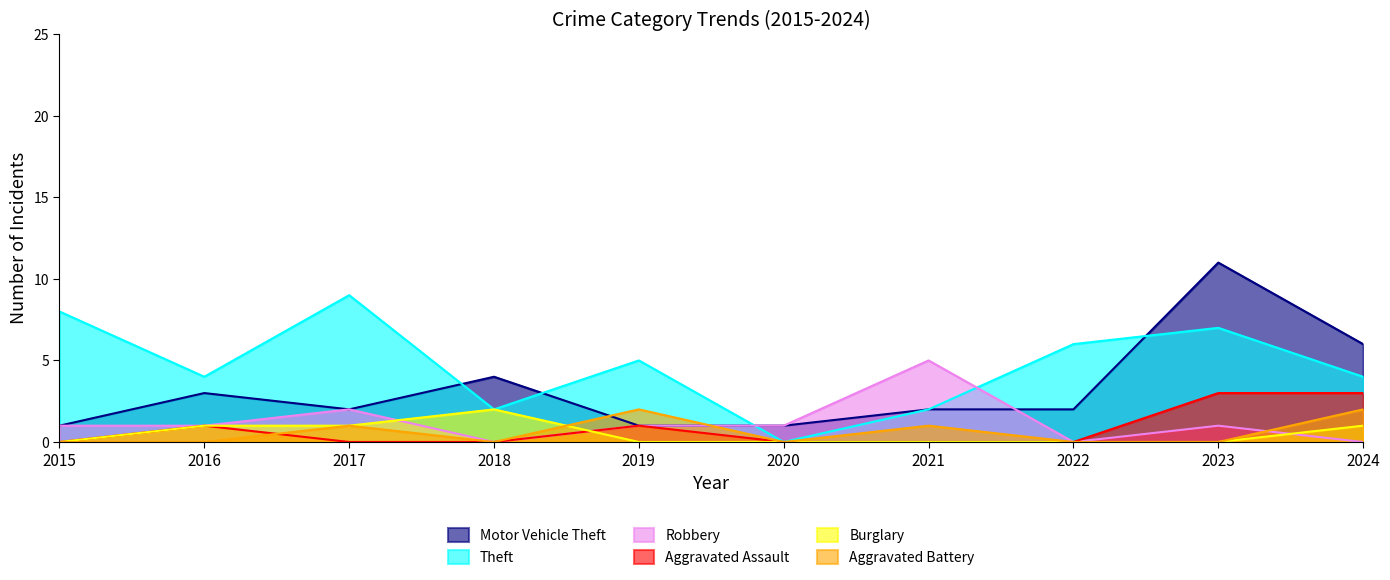

Which has a higher value, 2017 or 2024?

2024